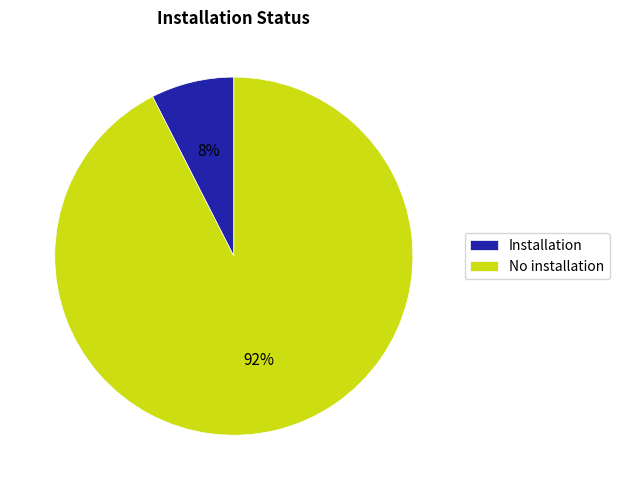

Which has a higher value, No installation or Installation?

No installation